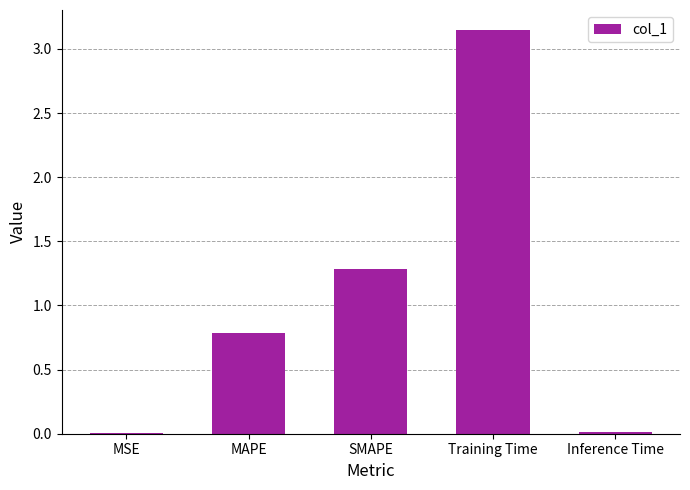

What is the sum of the values at Training Time and SMAPE?

4.4